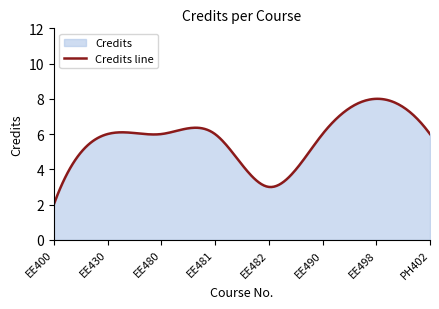

Rank the categories by value from lowest to highest.

EE400, EE482, EE430, EE480, EE481, EE490, PH402, EE498